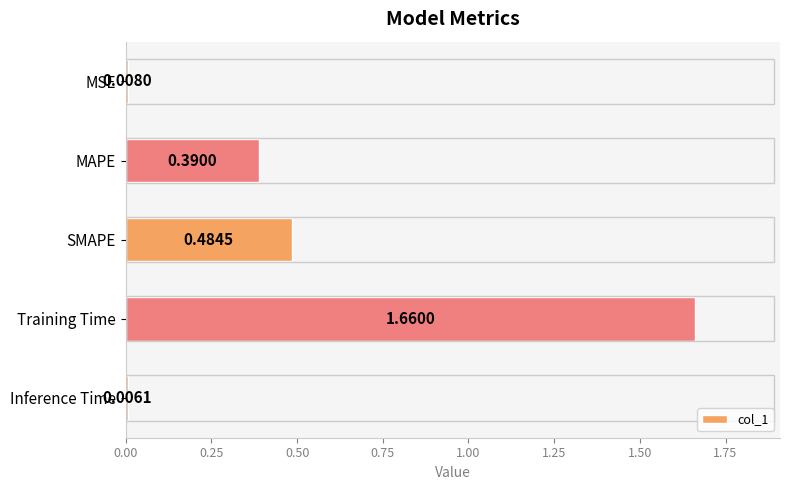

Between SMAPE and Inference Time, which is larger?

SMAPE